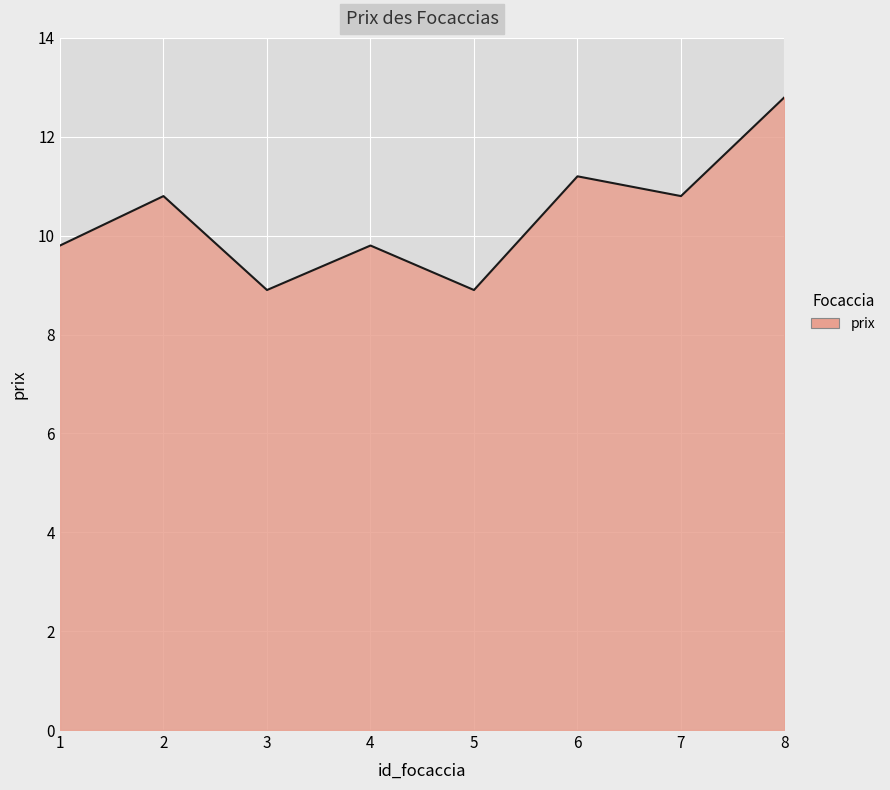

What is the difference between the values at 3 and 4?

0.9